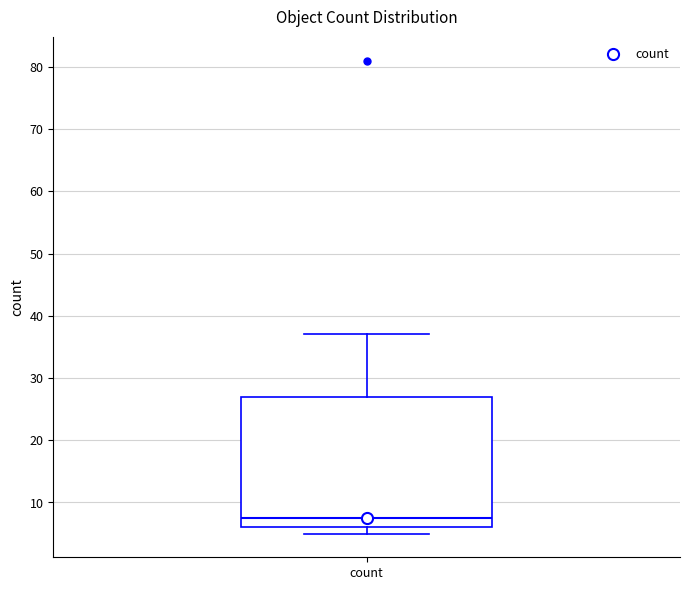

Where does the median line of the box for count sit on the y-axis? The values are not printed on the chart, so give them approximately, as read against the axis.

8